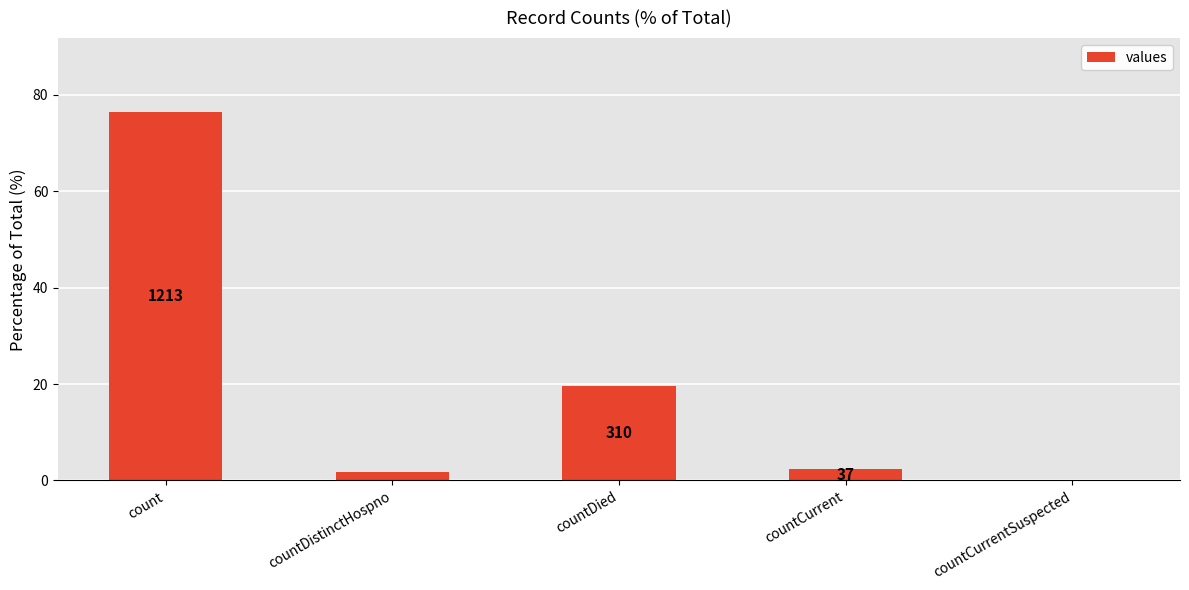

What is the greatest value displayed?

76.4